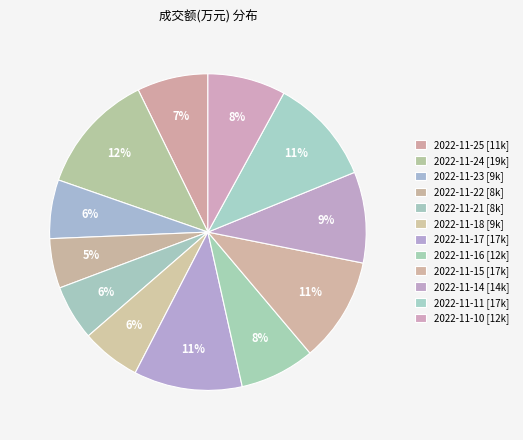

Between 2022-11-10 and 2022-11-16, which is larger?

2022-11-10